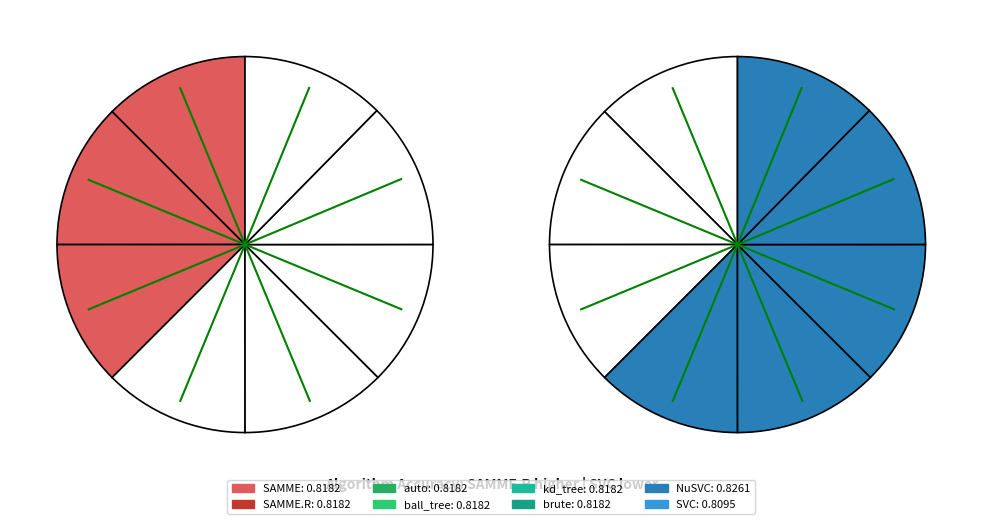

Count the number of slices in the pie.

8